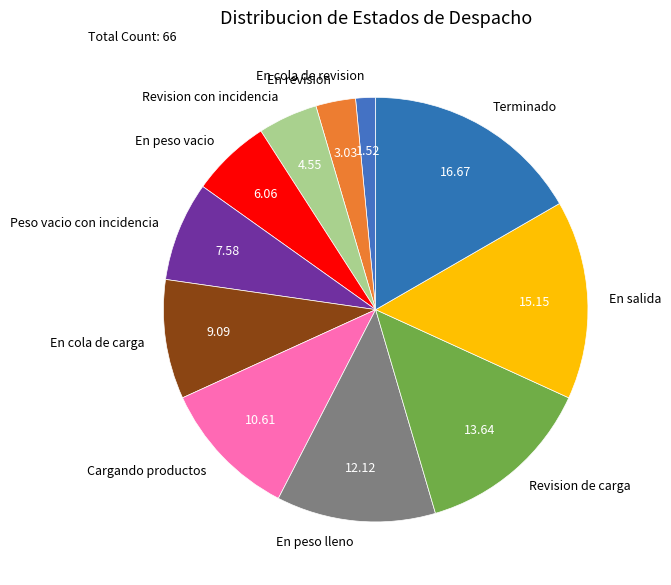

Which slice is the largest?

Terminado